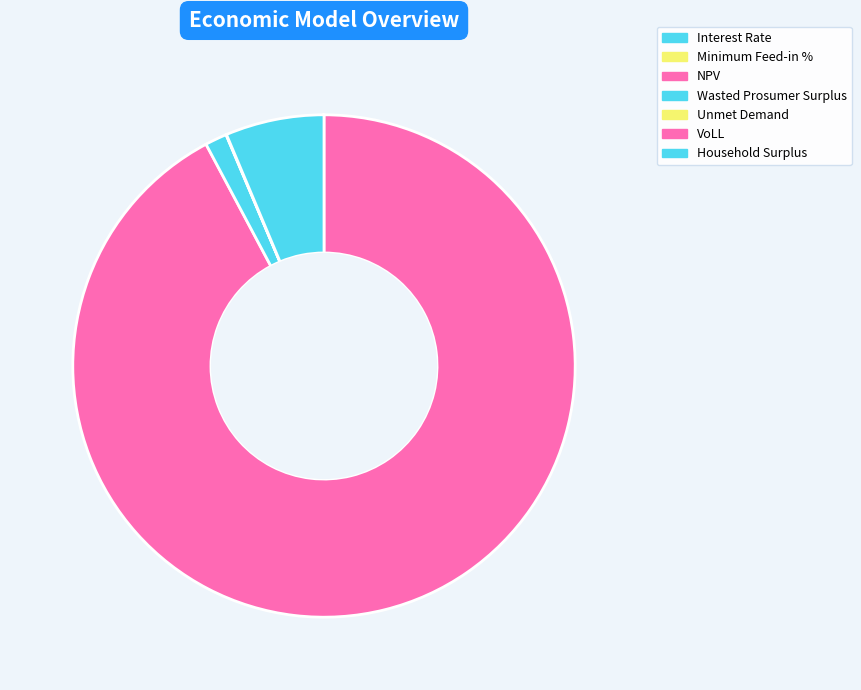

Count the number of slices in the pie.

7